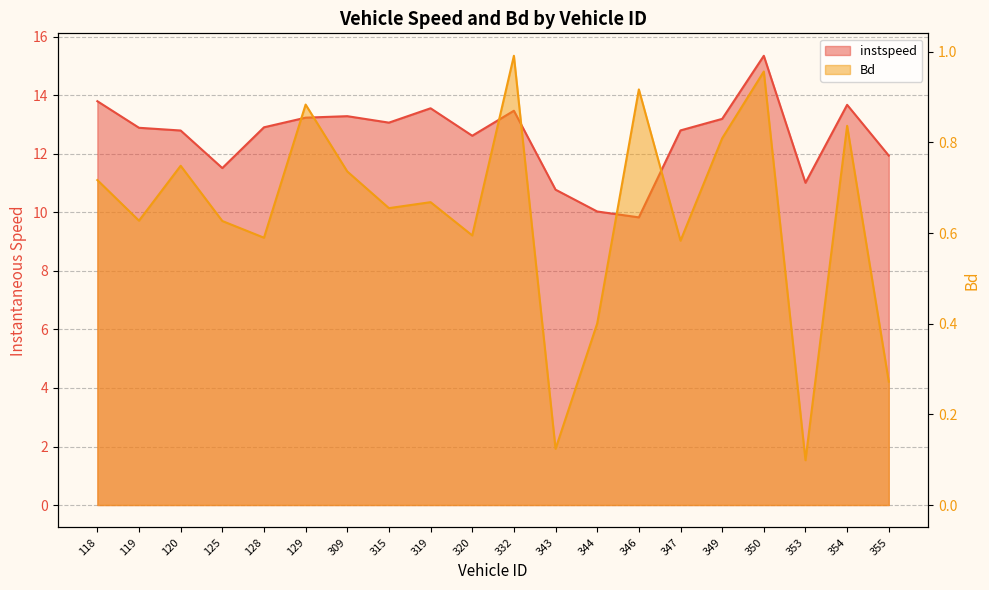

What is the difference between the highest and lowest values at 129.0?

12.4